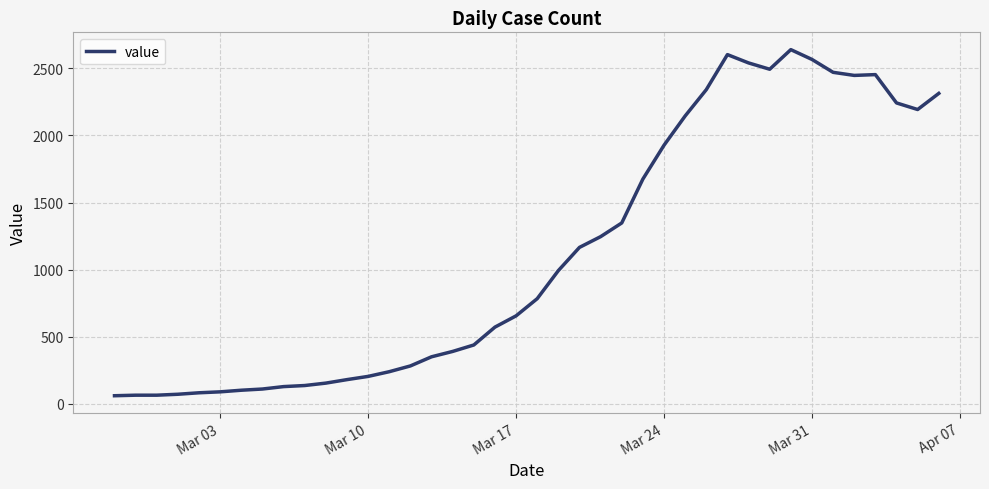

What is the difference between the maximum and minimum values?

2578